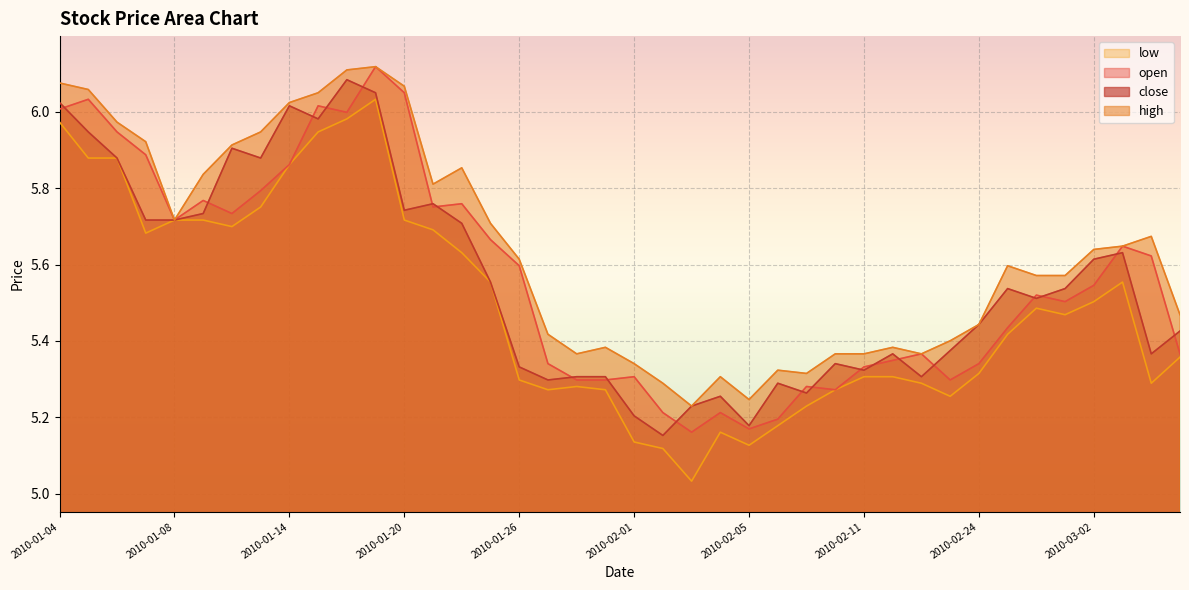

Which series changed the most between 2010-01-22 and 2010-02-22?

high